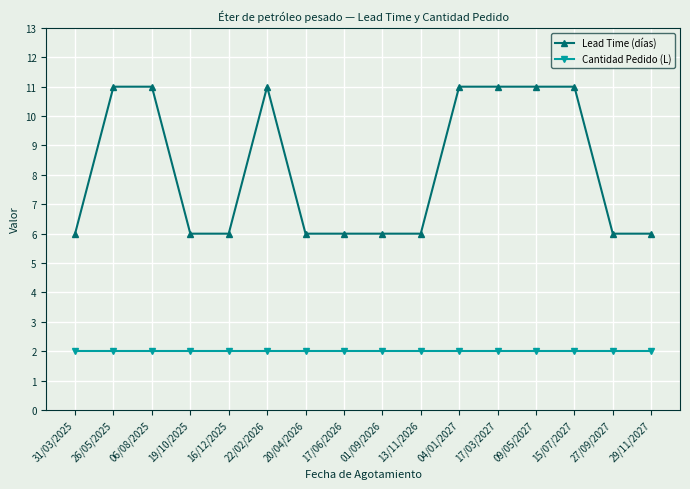

Does the chart have visible grid lines?

Yes